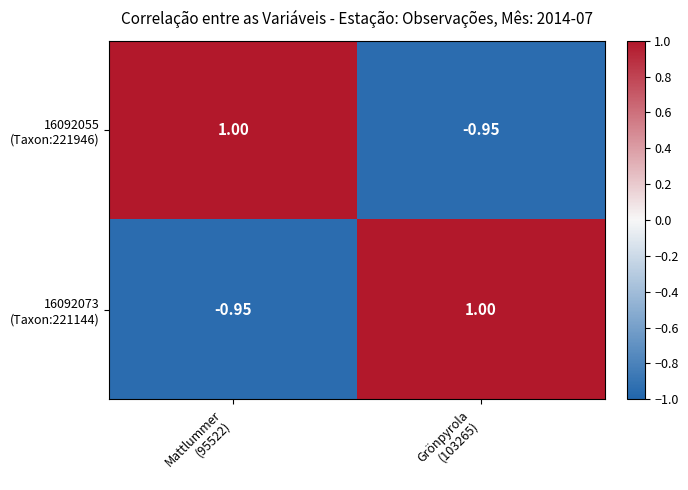

How many data points does each series have?

2